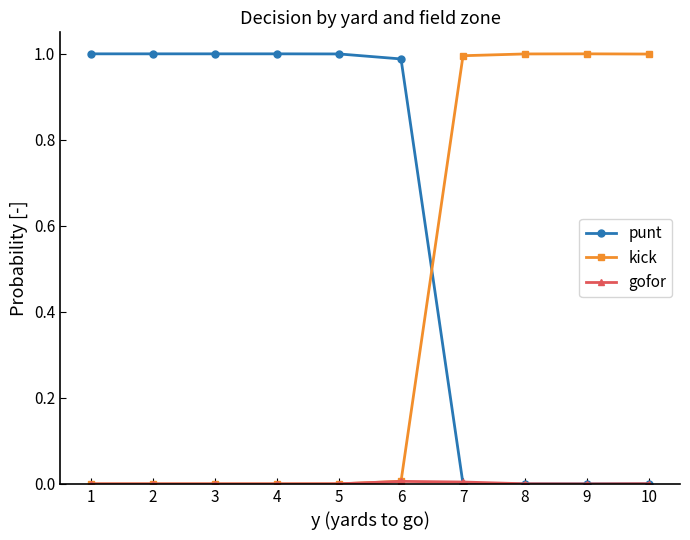

At how many categories does at least one series exceed 0?

10